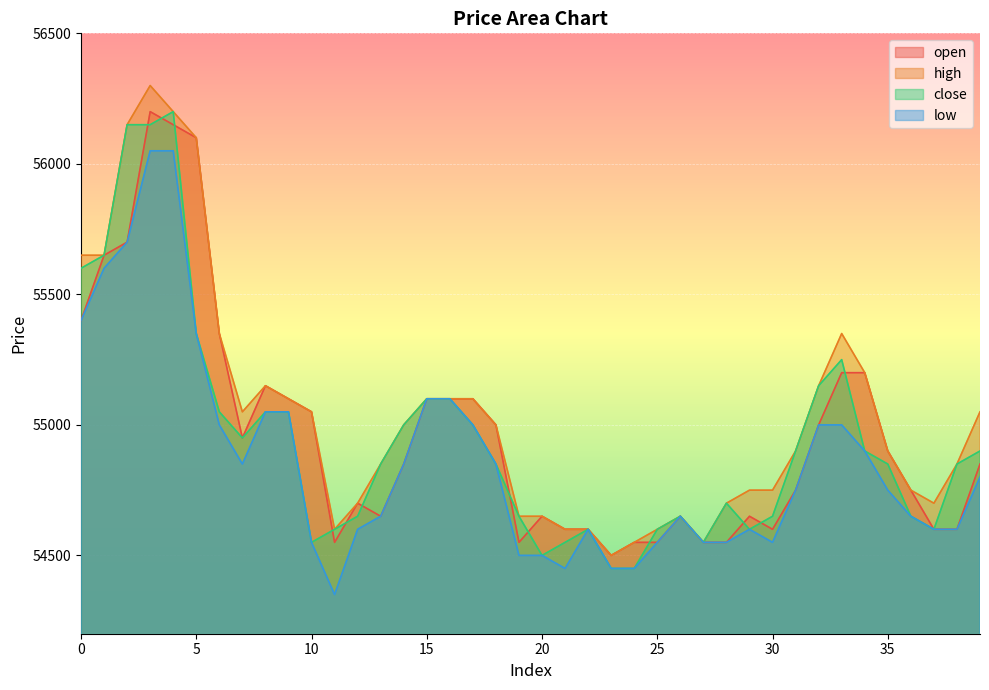

Where do open and close first cross each other?

2 and 3